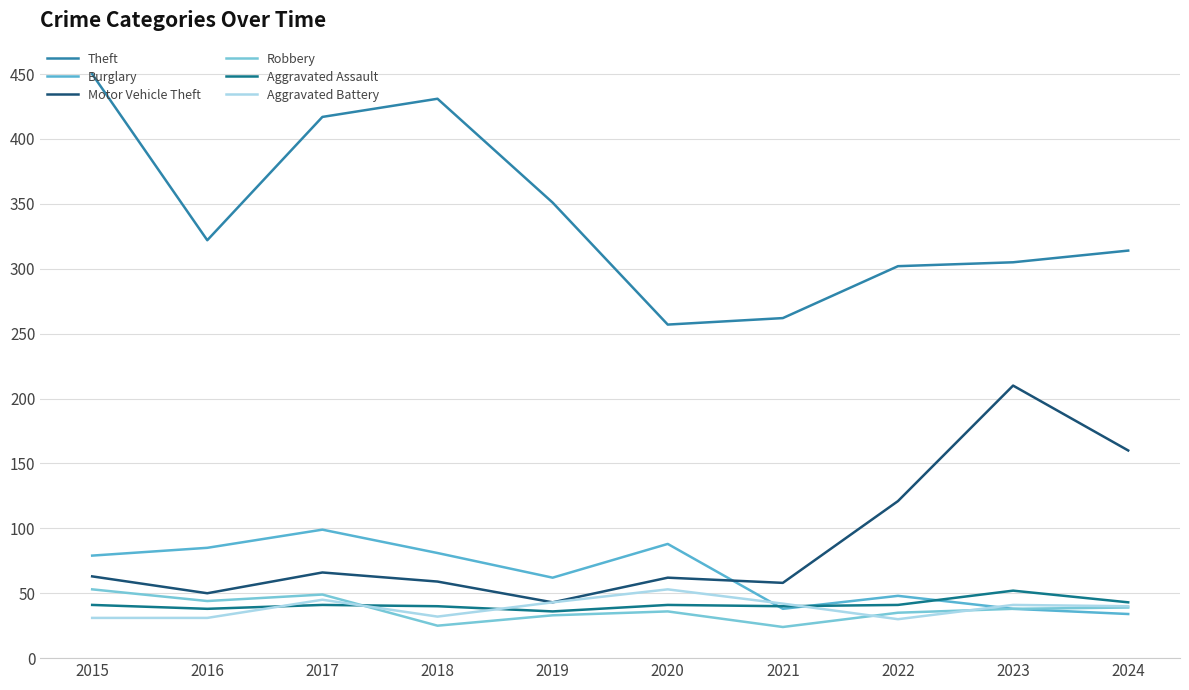

Between 2017 and 2019, which series saw the biggest shift?

Theft